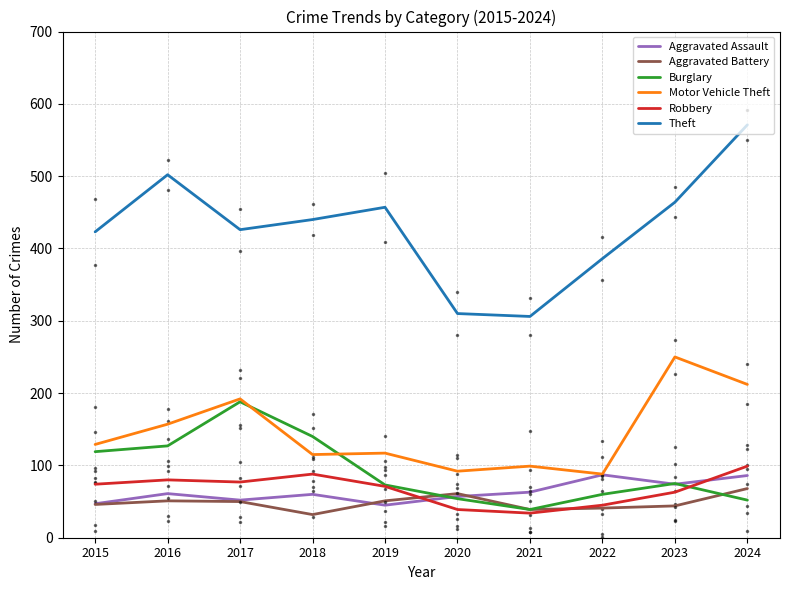

Between 2020 and 2022, which series saw the biggest shift?

Theft